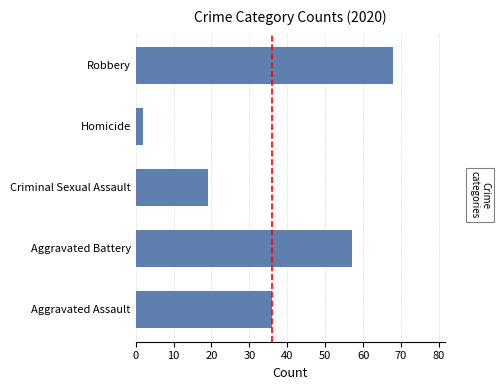

The chart shows a value of 39 at Aggravated Battery. True or false?

False